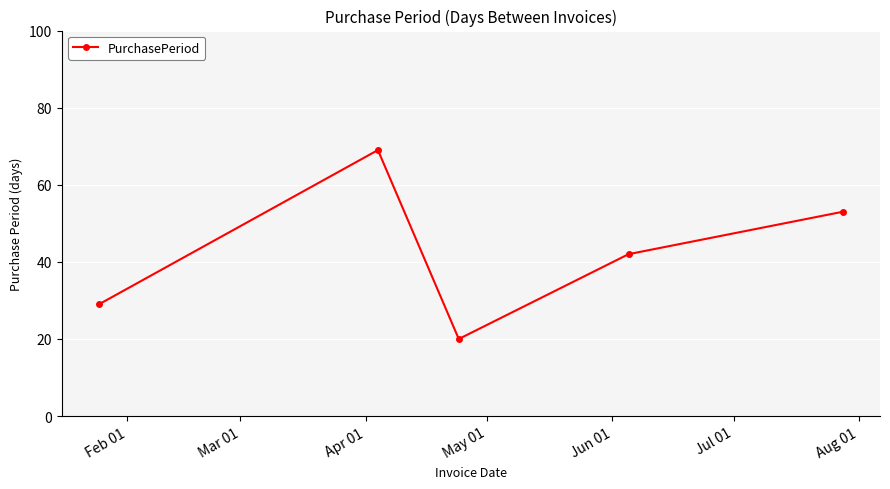

Reading left to right, transcribe all the data shown in this chart.

29	69	20	42	53